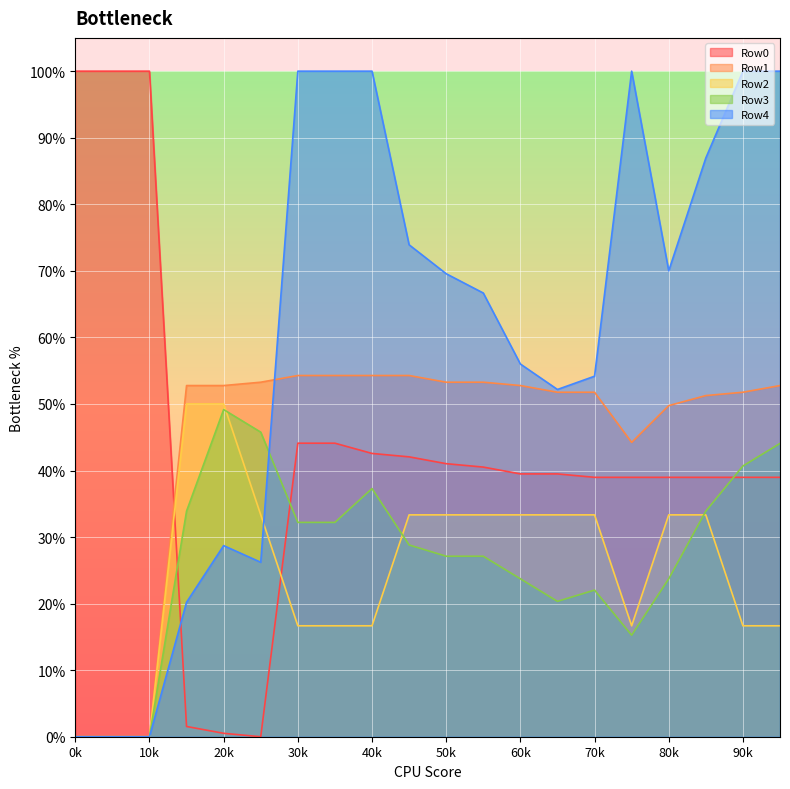

How many categories are shown in the chart?

20